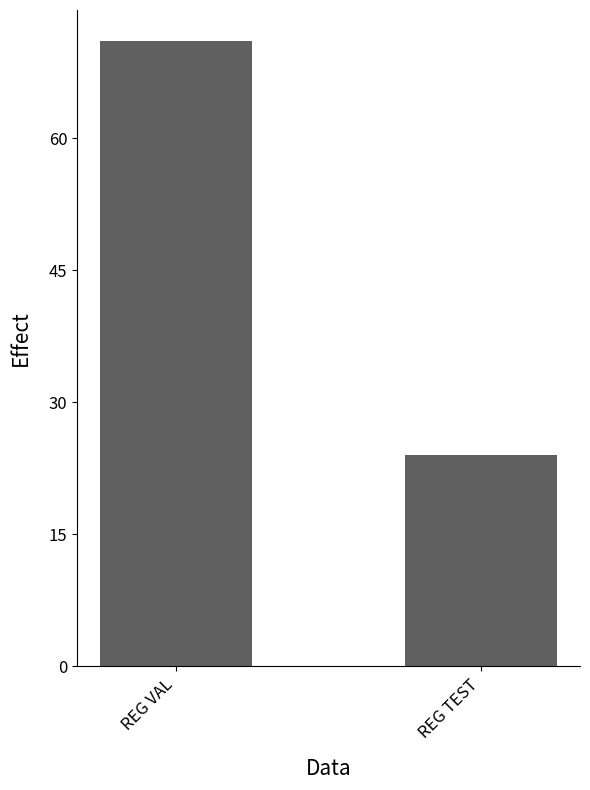

How many bars are there in total?

2